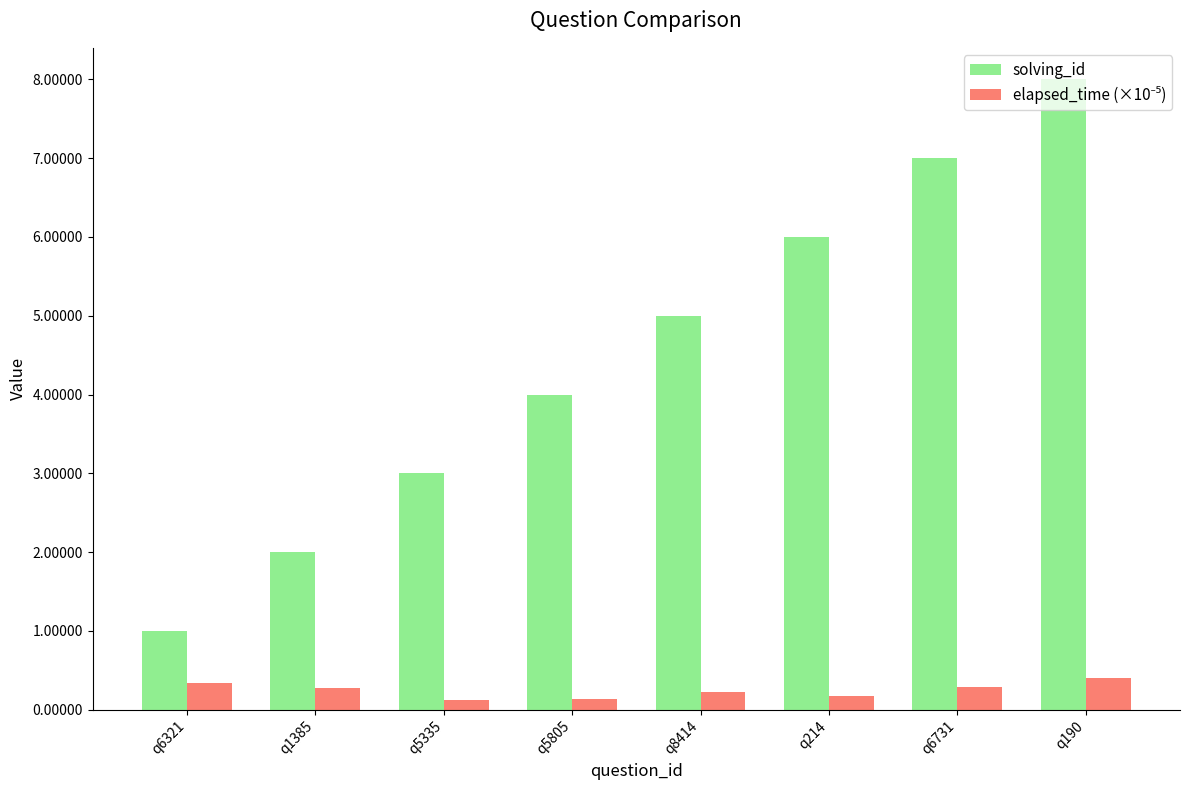

What is the value of the solving_id bar at the 7th from the left?

7.0